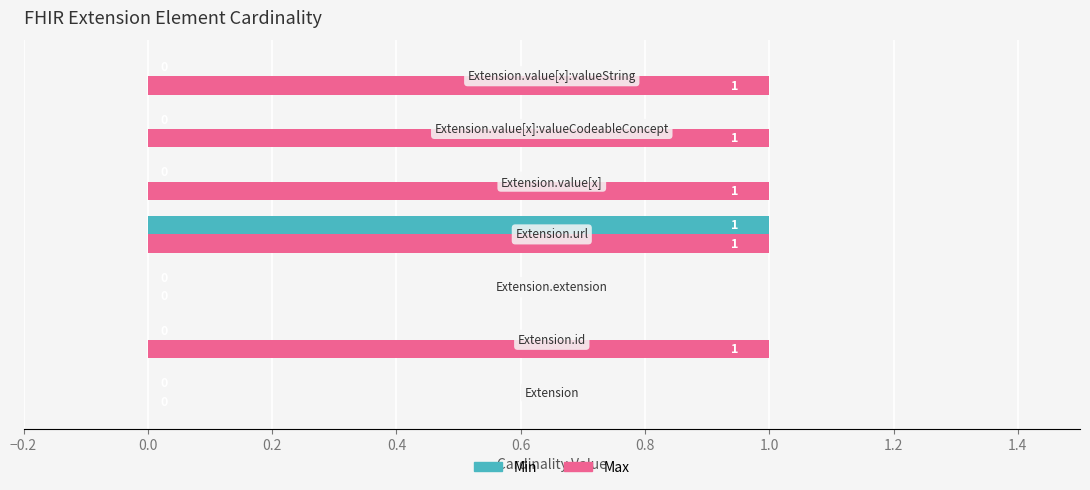

How many values in the Min series exceed 0?

1